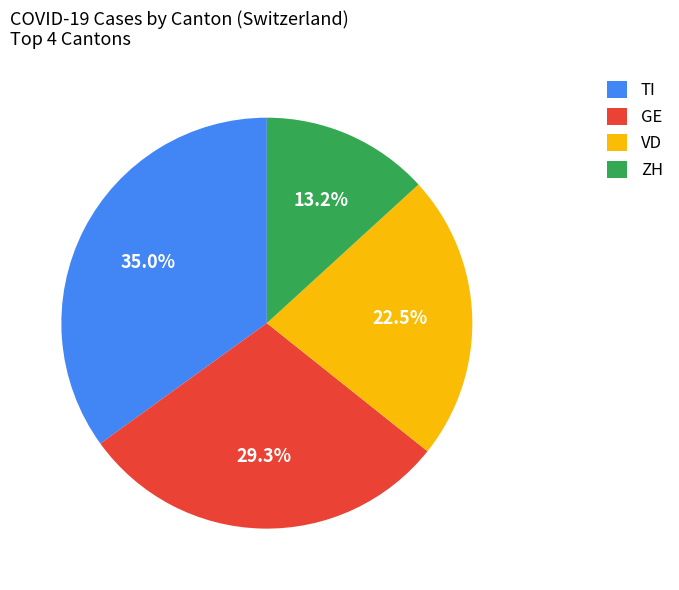

What percentage is NOT represented by ZH?

86.8%